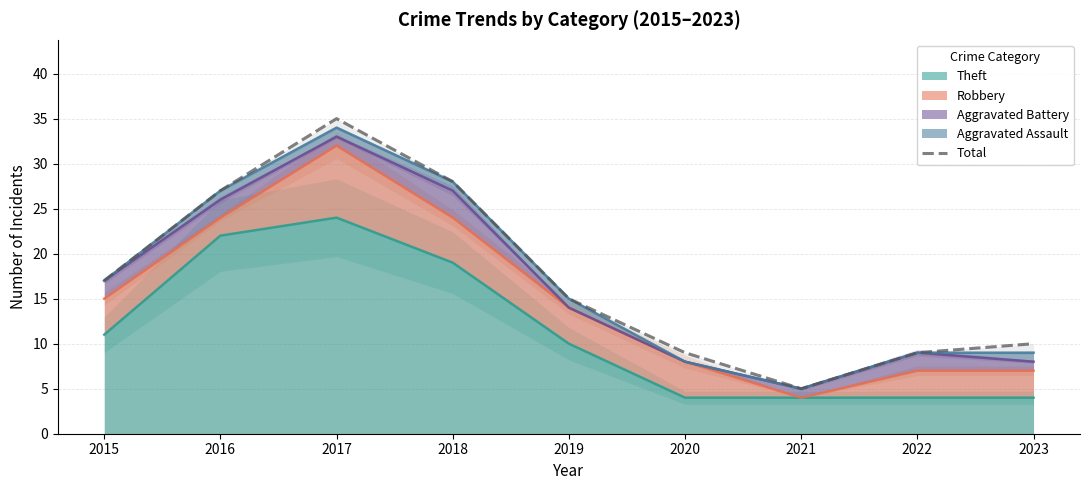

What is the value of the 7th point from the left?

5